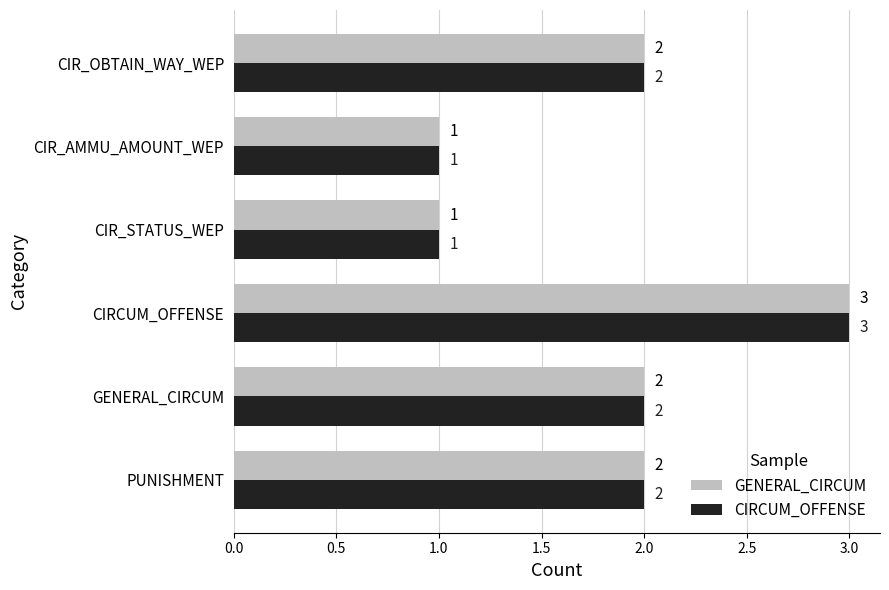

Count the number of categories in the chart.

6